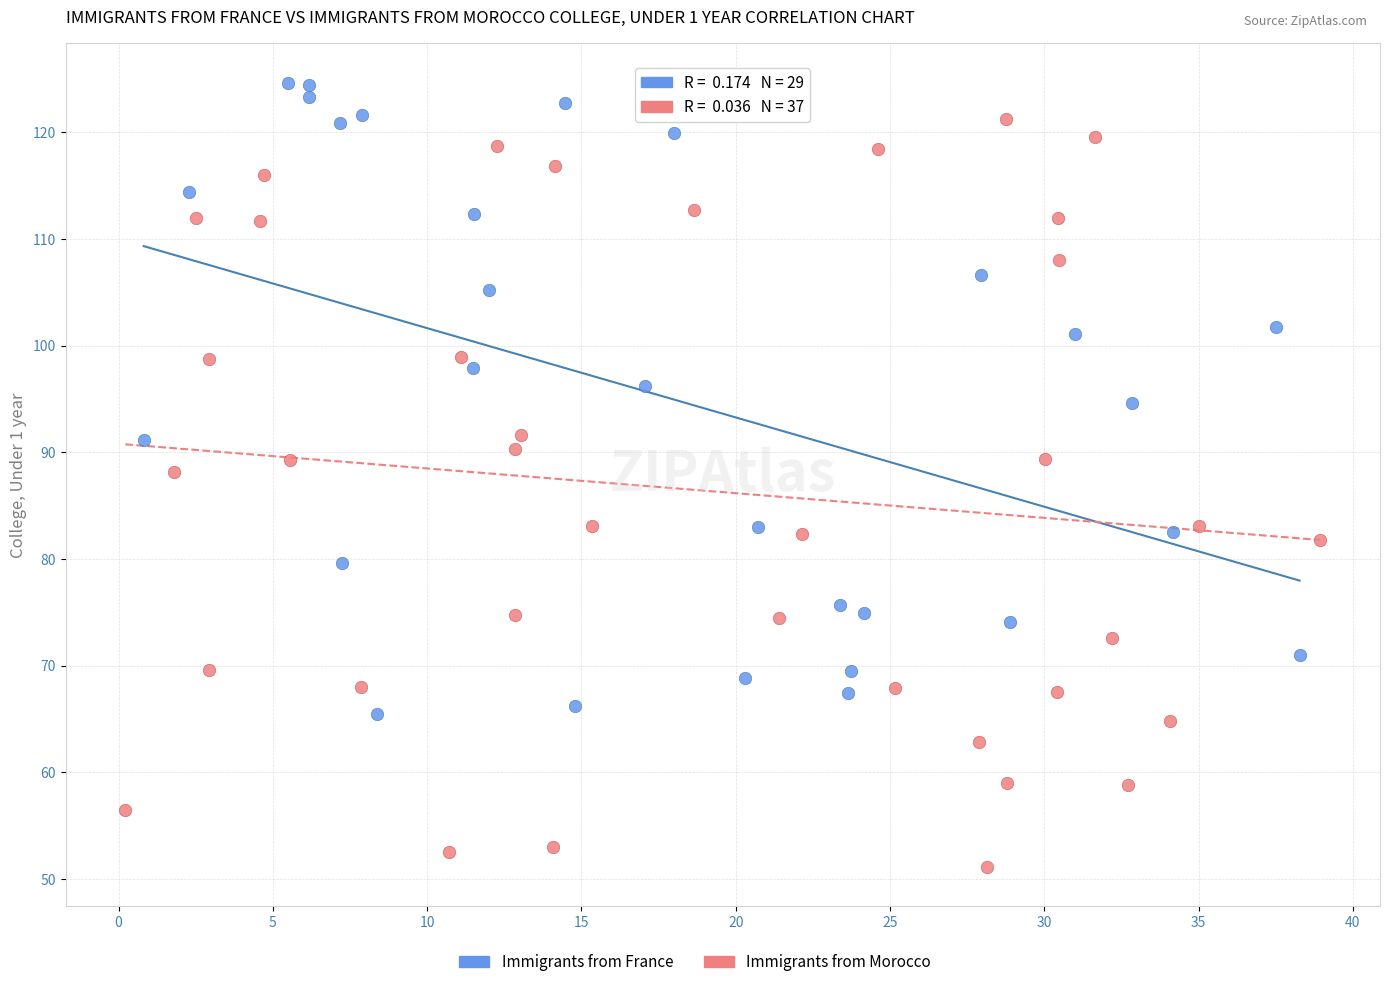

Which series contains the highest Y value?

Immigrants from France